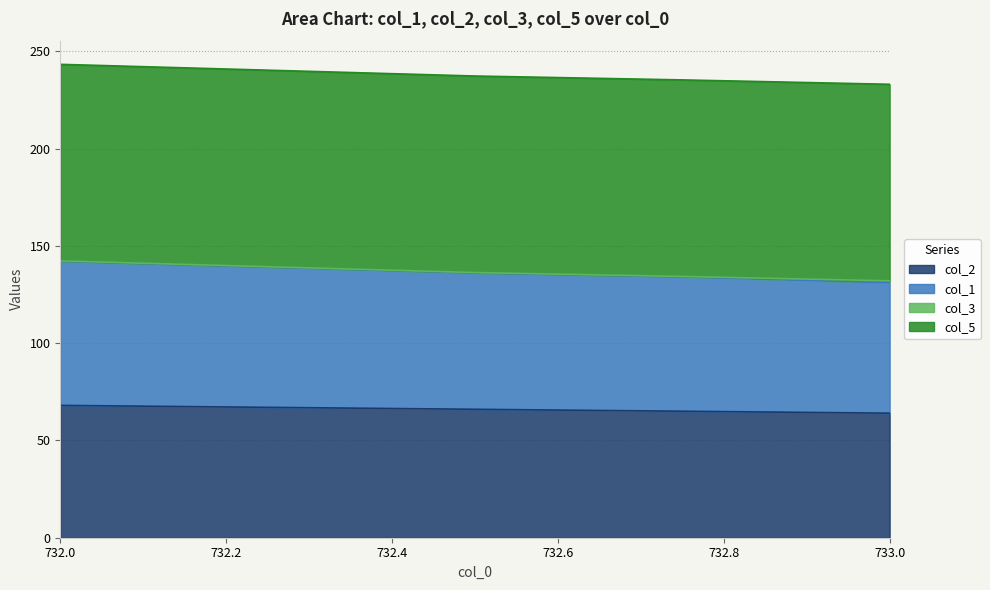

True or false: col_2 has a value of 107 at 732.5.

False